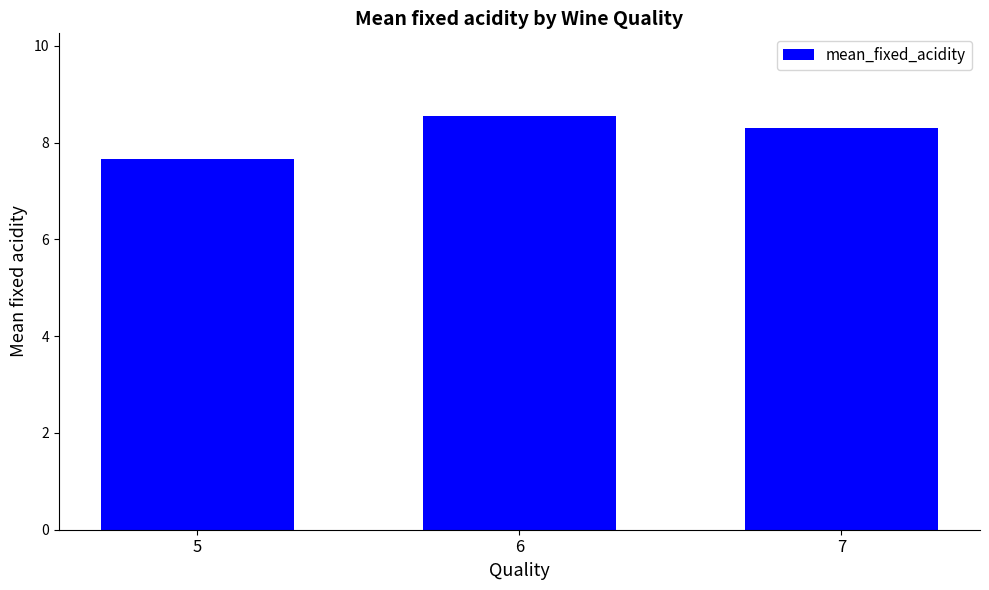

What is the greatest value displayed?

8.5